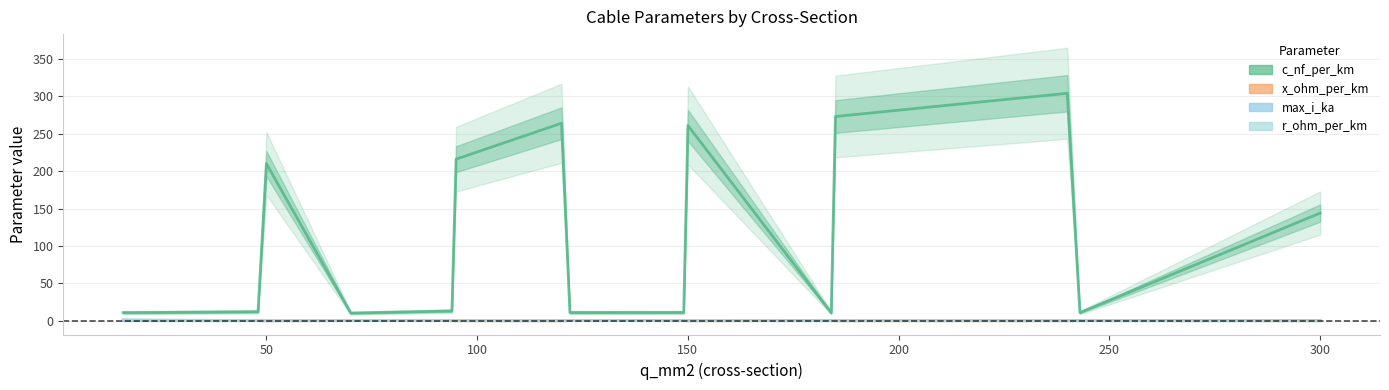

At which label is r_ohm_per_km closest to 0?

300